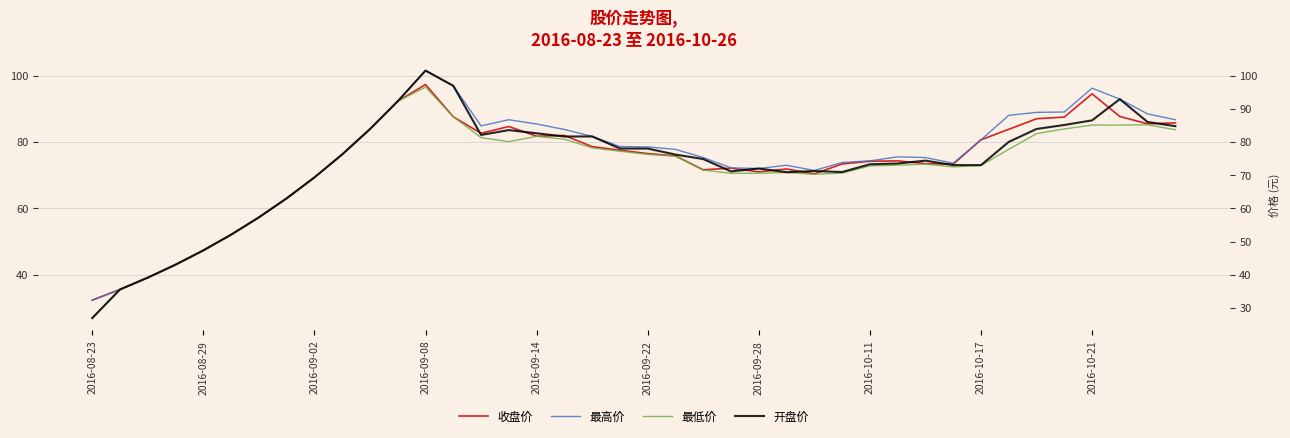

What is the highest value of the 收盘价 series?

97.3